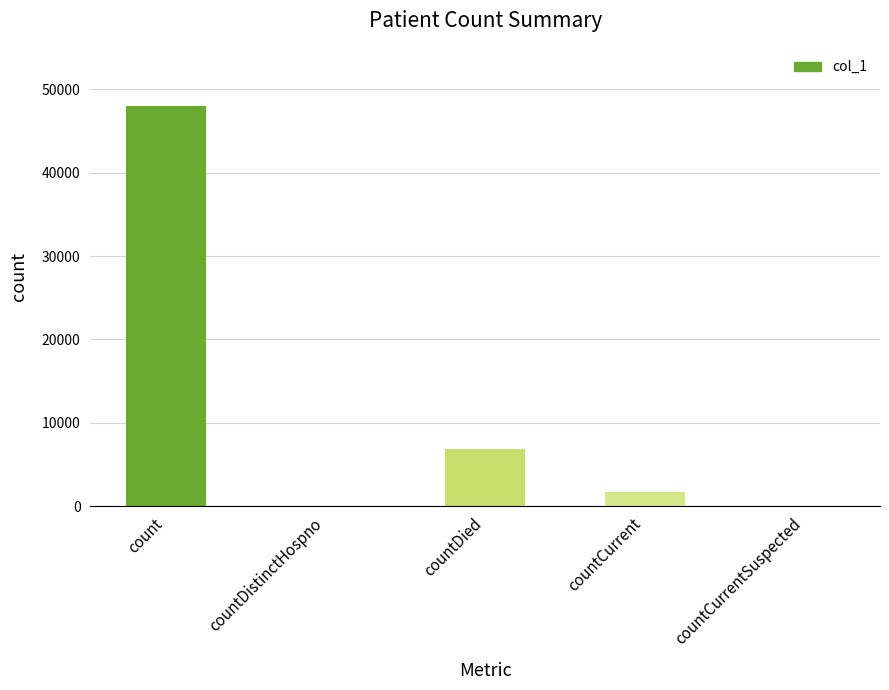

Reading left to right, transcribe all the data shown in this chart.

48058	0	6859	1704	0